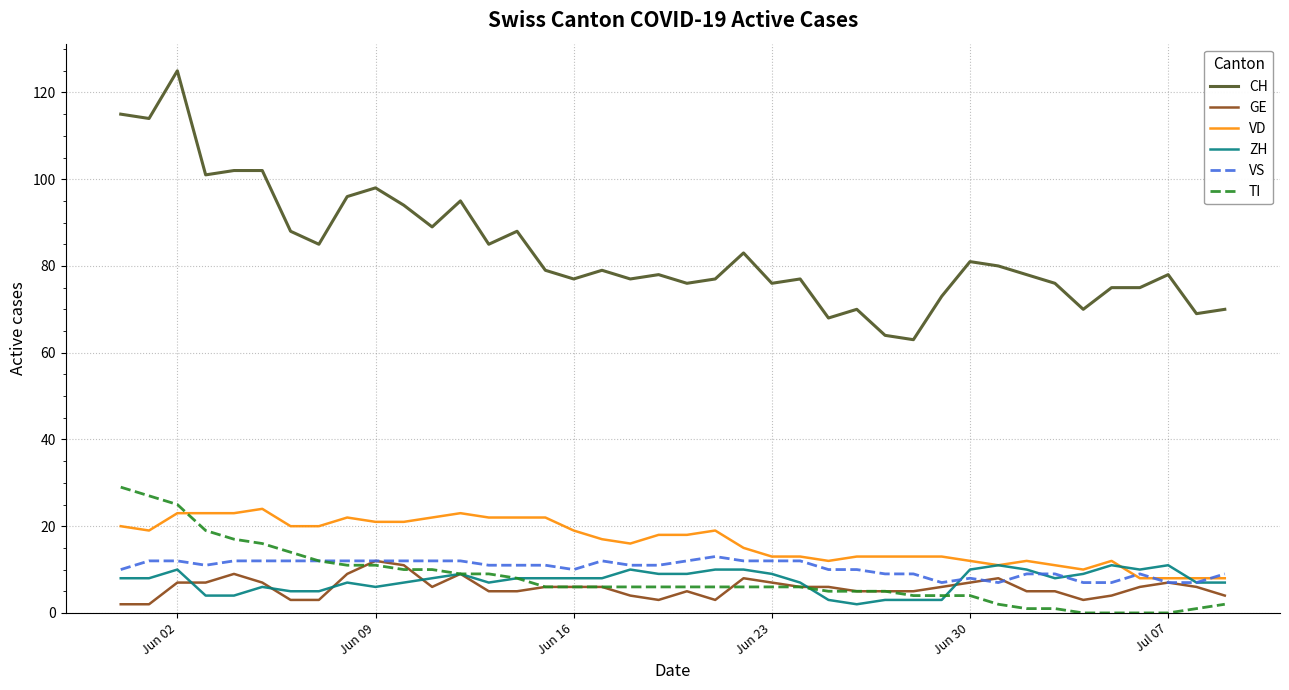

Which series has the largest total across all categories?

CH